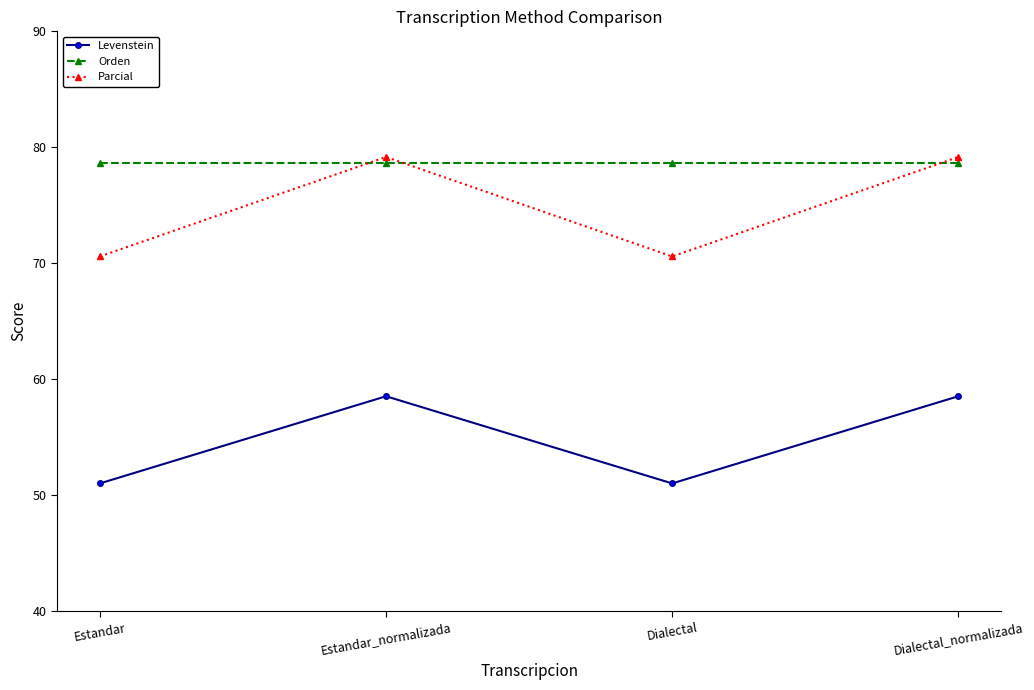

What is the difference between the maximum and second lowest values in the Levenstein series?

7.5